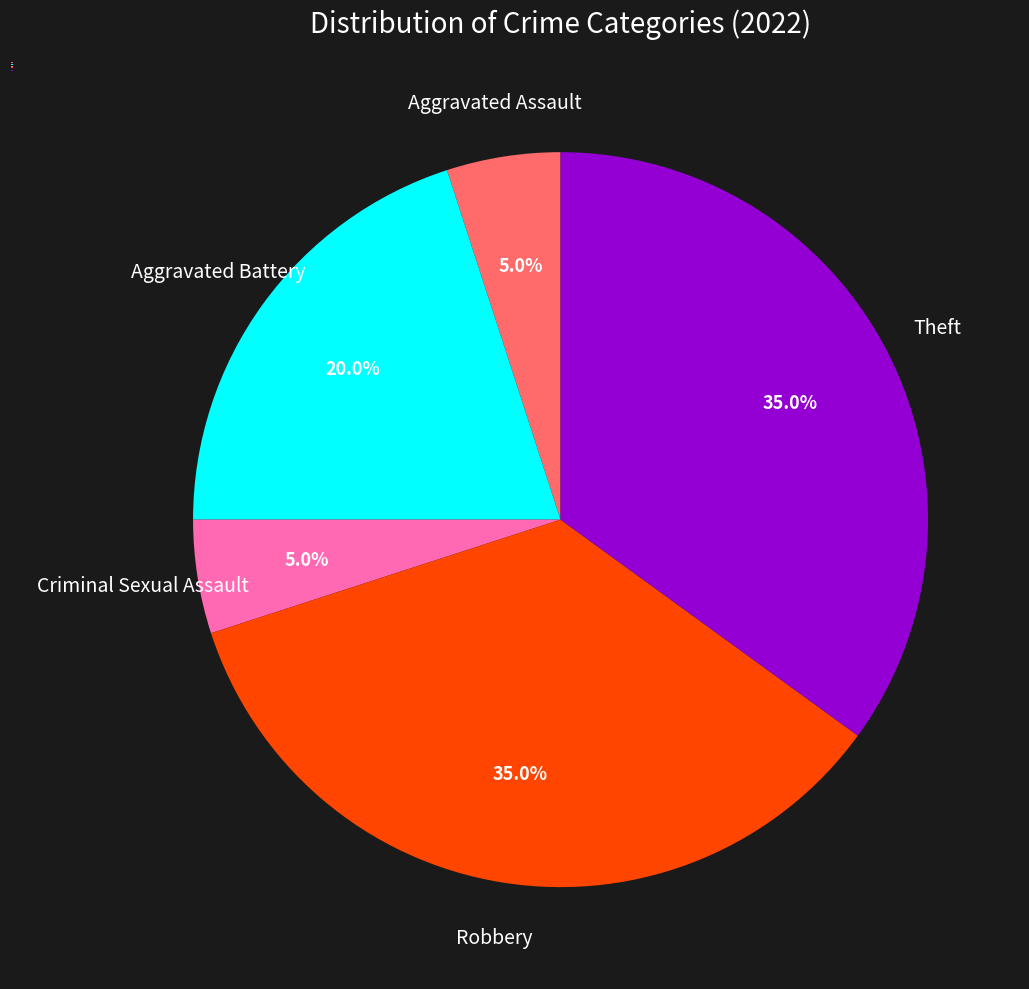

Do Robbery and Theft together represent more than half of the pie?

Yes